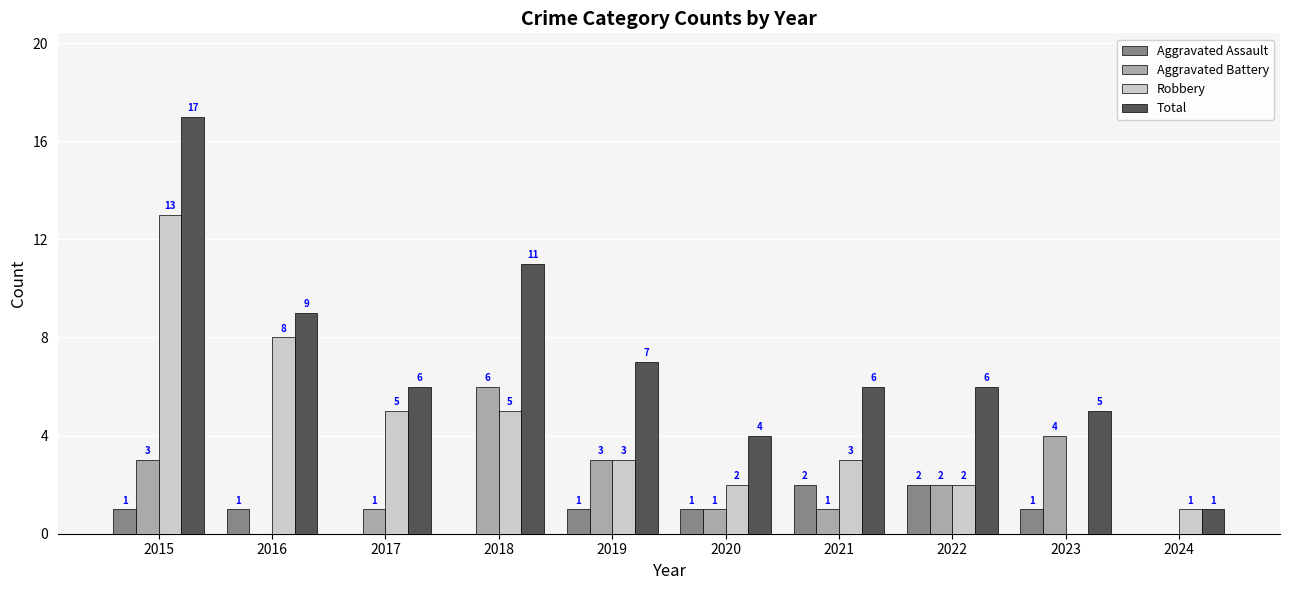

The value of Aggravated Battery at 2018 is 6. True or false?

True